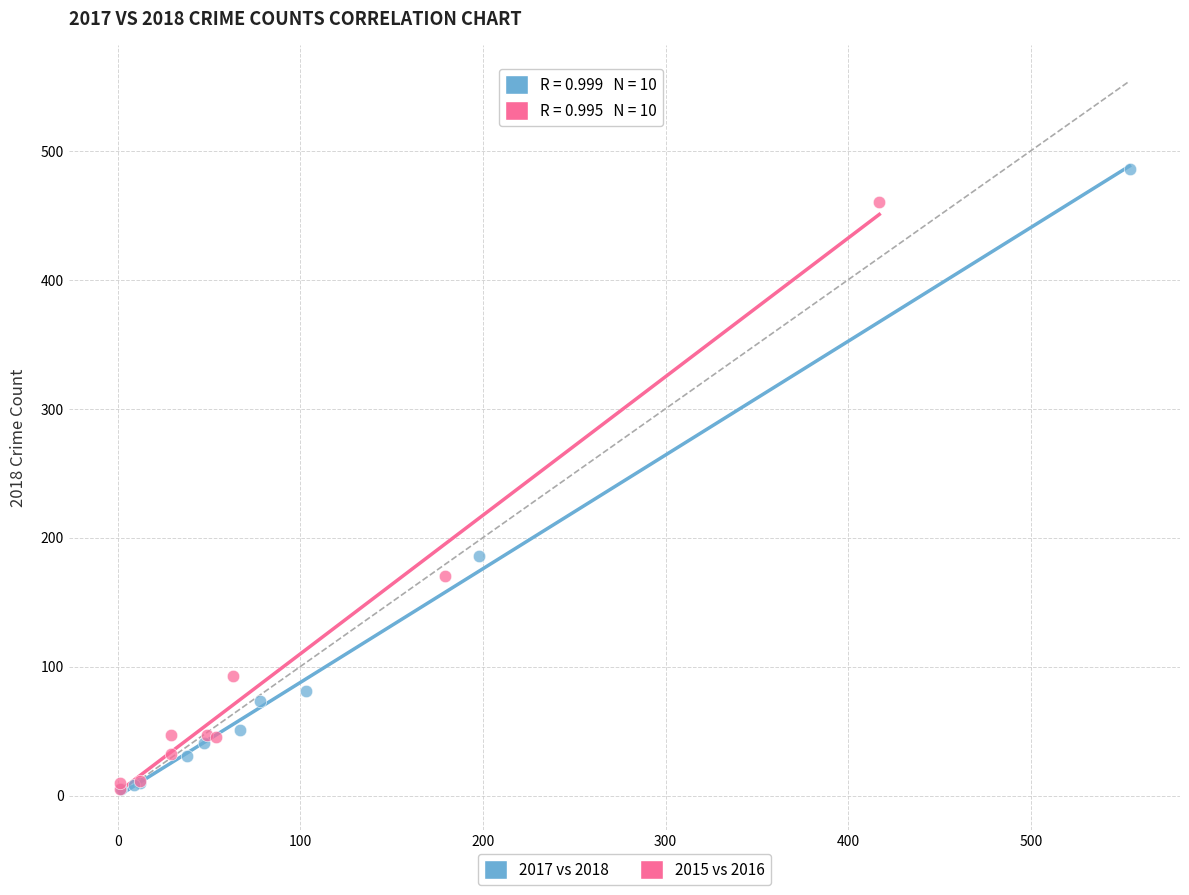

Which series reaches the maximum Y coordinate?

2017 vs 2018